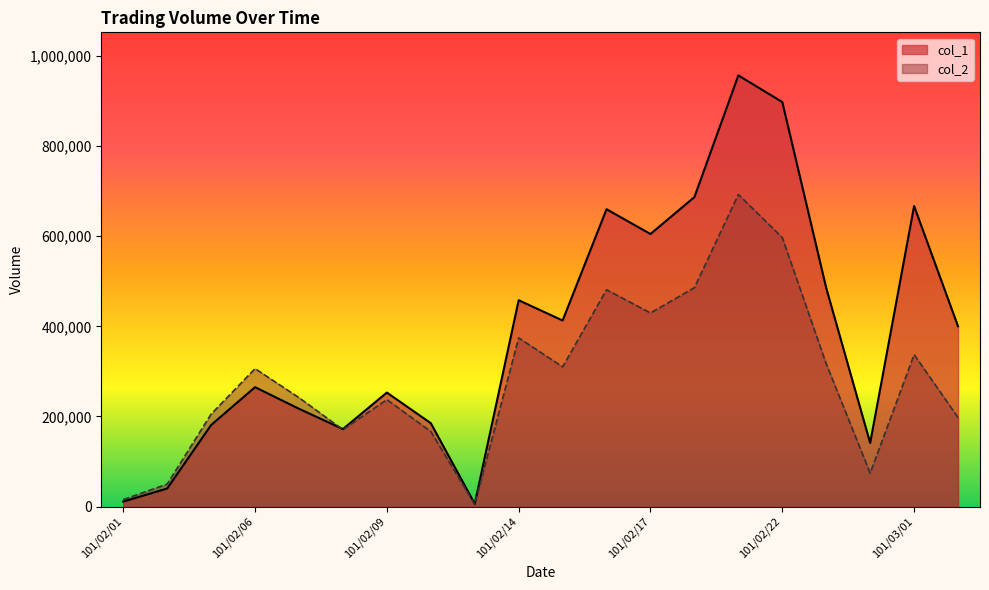

Is the value of col_2 at 101/02/13 greater than the value of col_1 at 101/02/17?

No